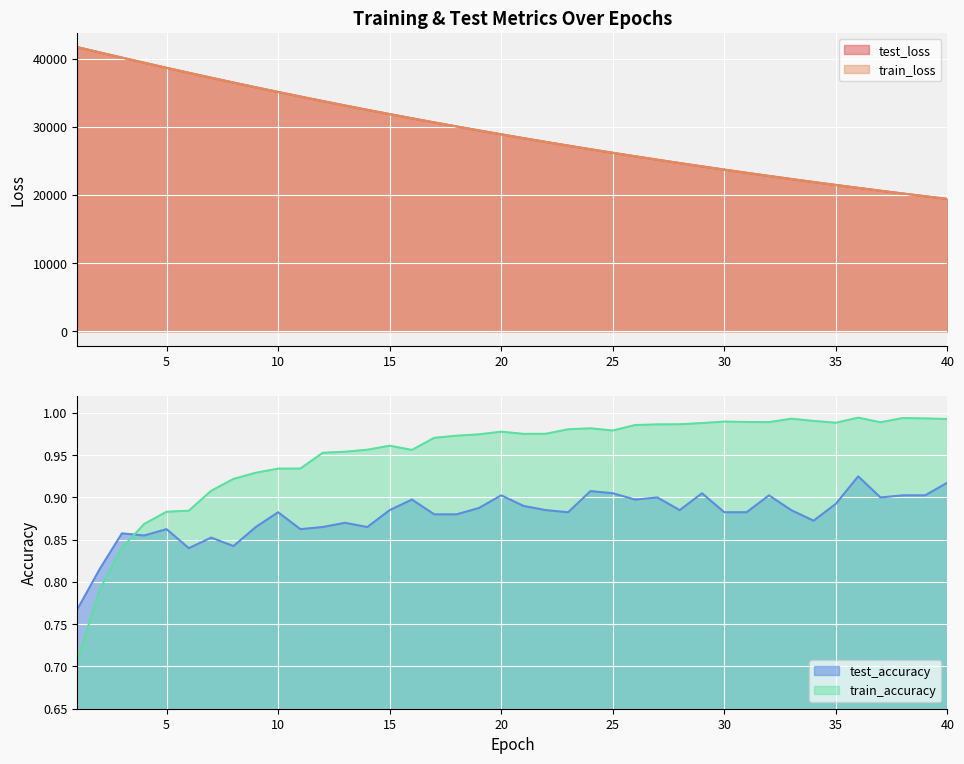

What are all the series names shown in the legend?

test_loss, train_loss, test_accuracy, train_accuracy